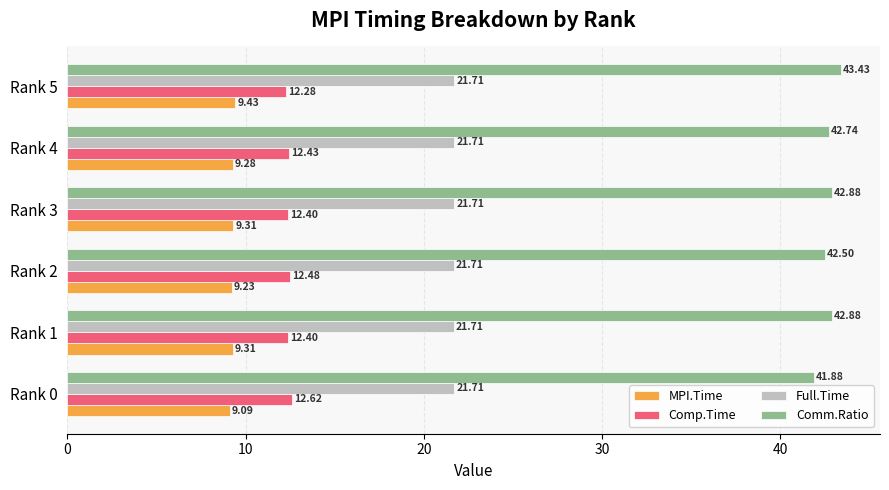

What is the average value of the Full.Time series?

21.7